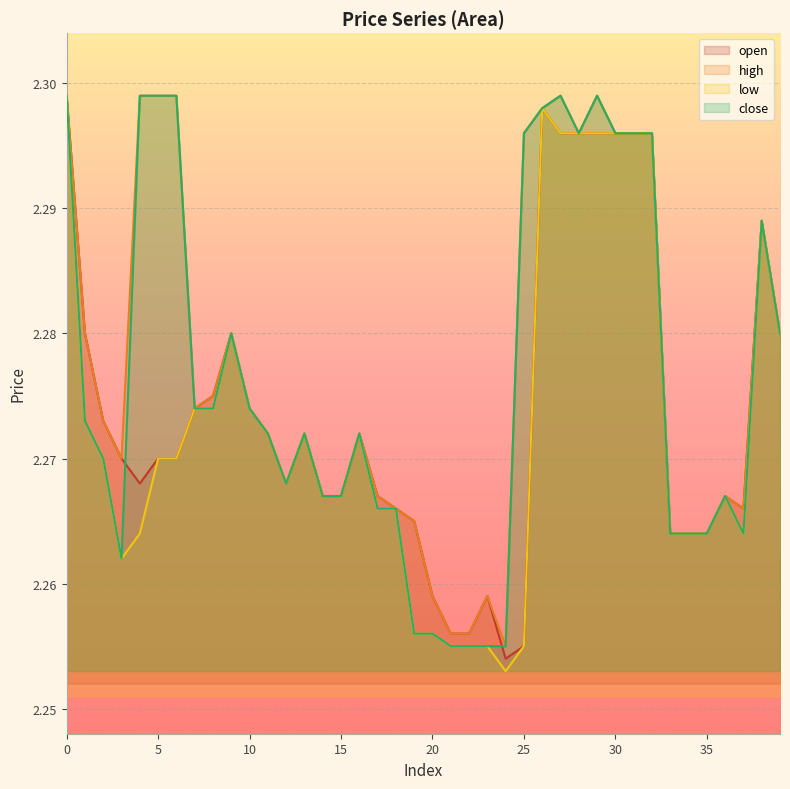

What is the greatest value displayed?

2.3